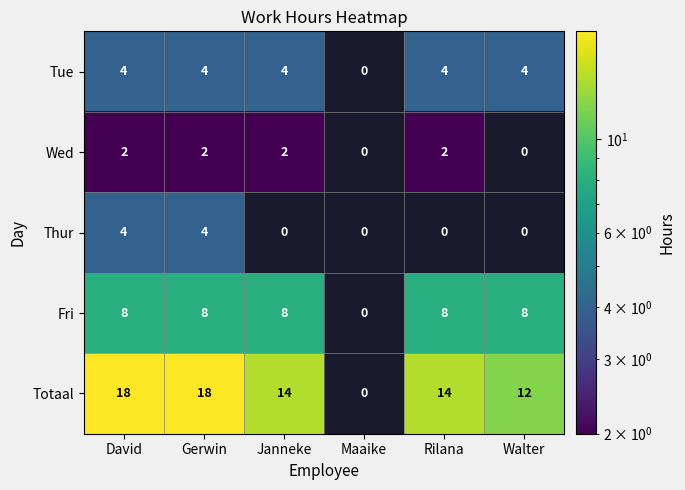

How many series are shown in this chart?

5